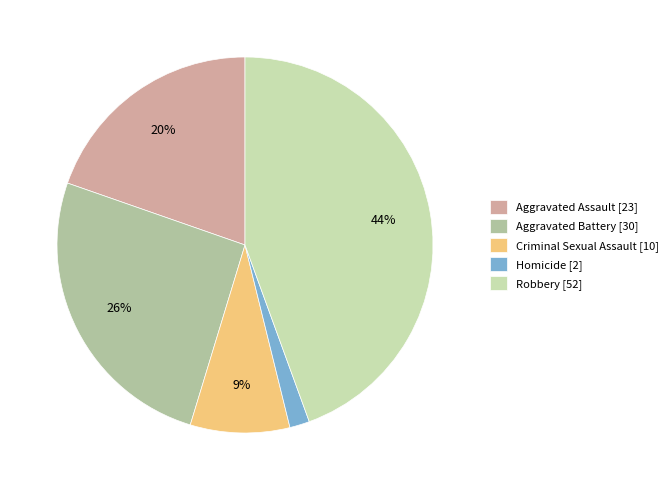

To the nearest percent, what portion does Aggravated Assault represent?

20%